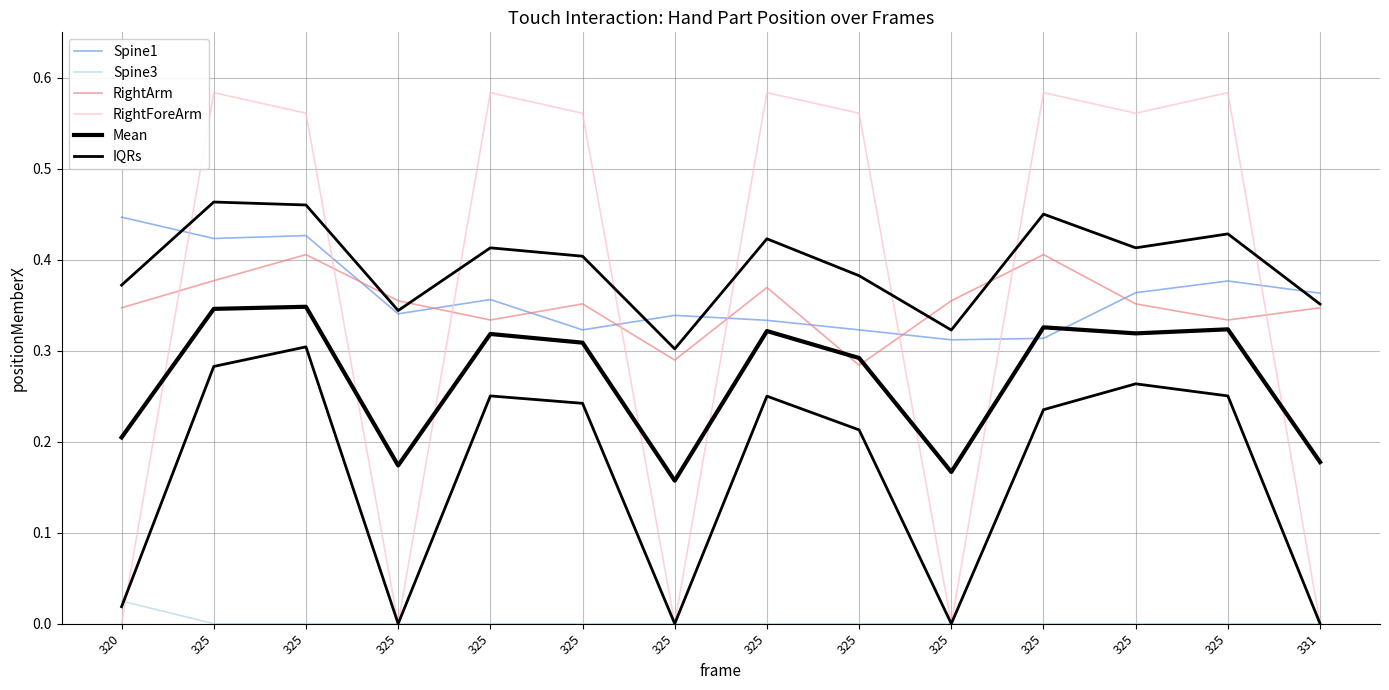

Which series ends up on top after the final intersection of Mean and Spine1?

Spine1